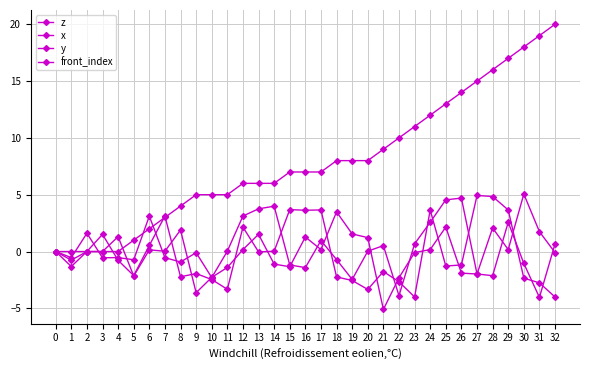

What is the average value of the z series?

0.2